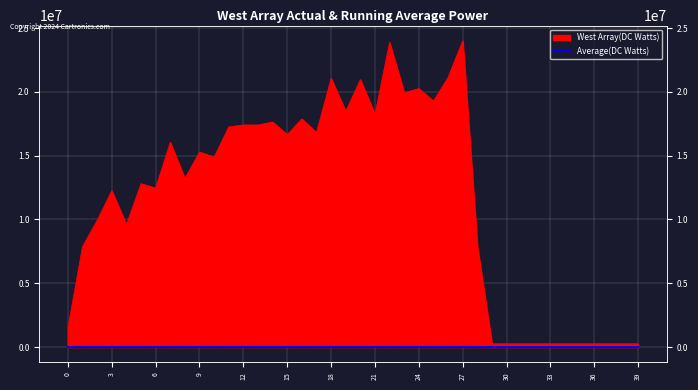

What is the label of the 23rd point from the left?

22